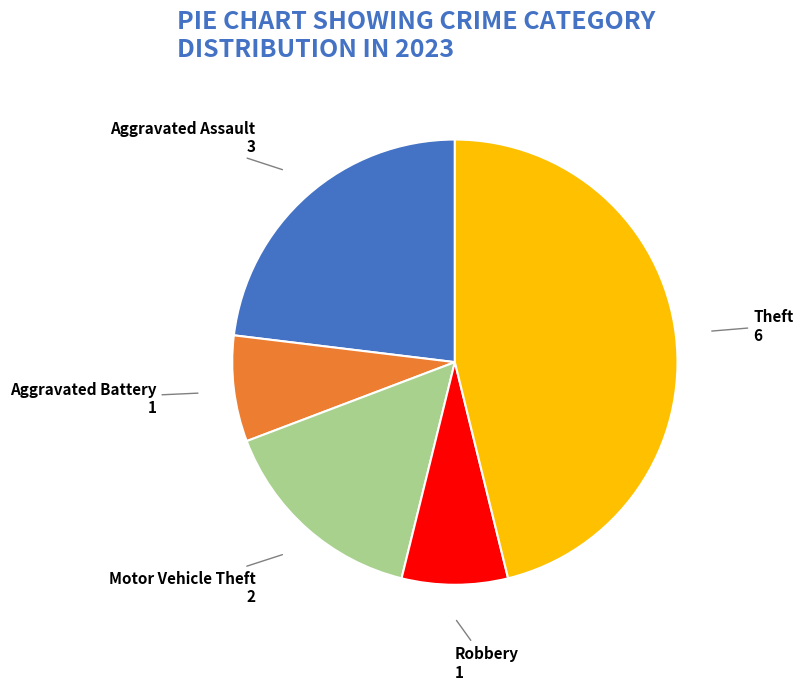

Does any single category account for the majority?

No